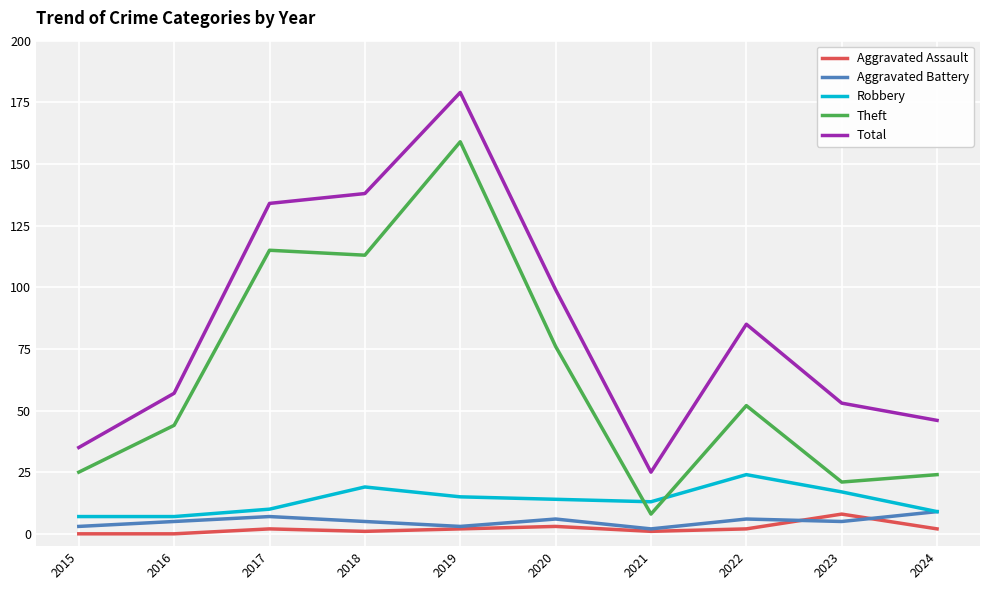

What is the highest value of the Robbery series?

24